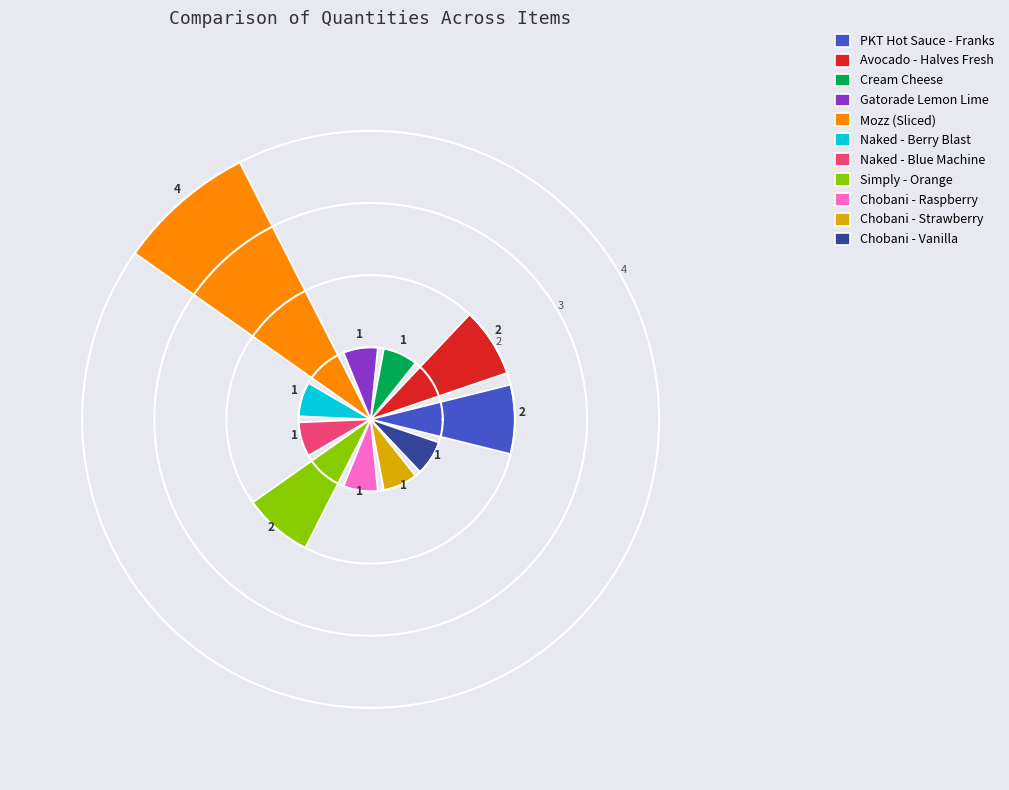

Which category has the biggest portion of the pie?

Mozz (Sliced)